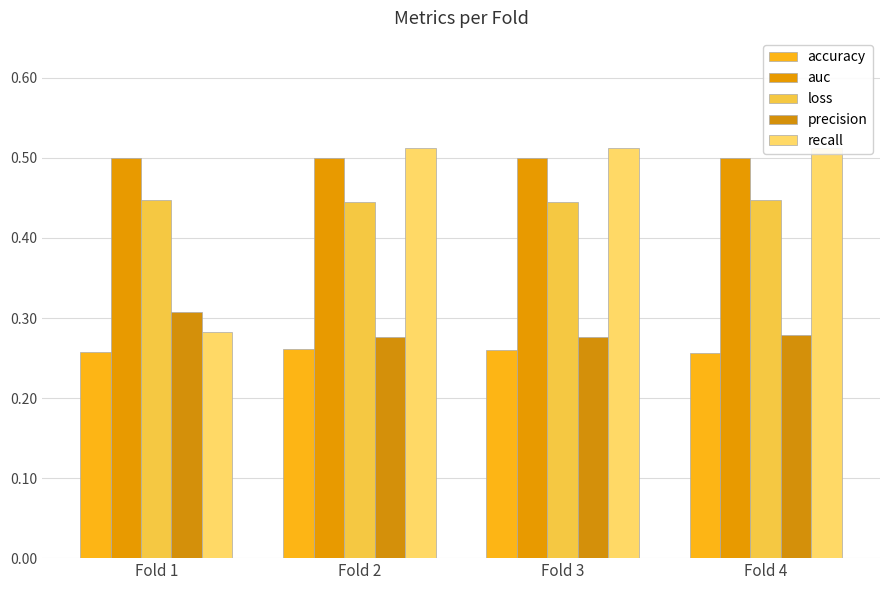

What are all the series names shown in the legend?

accuracy, auc, loss, precision, recall